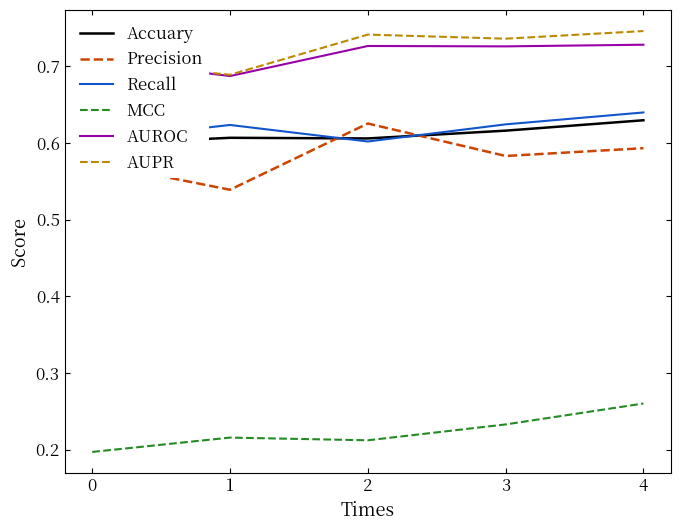

True or false: Recall has a value of 0.6 at 1.

True